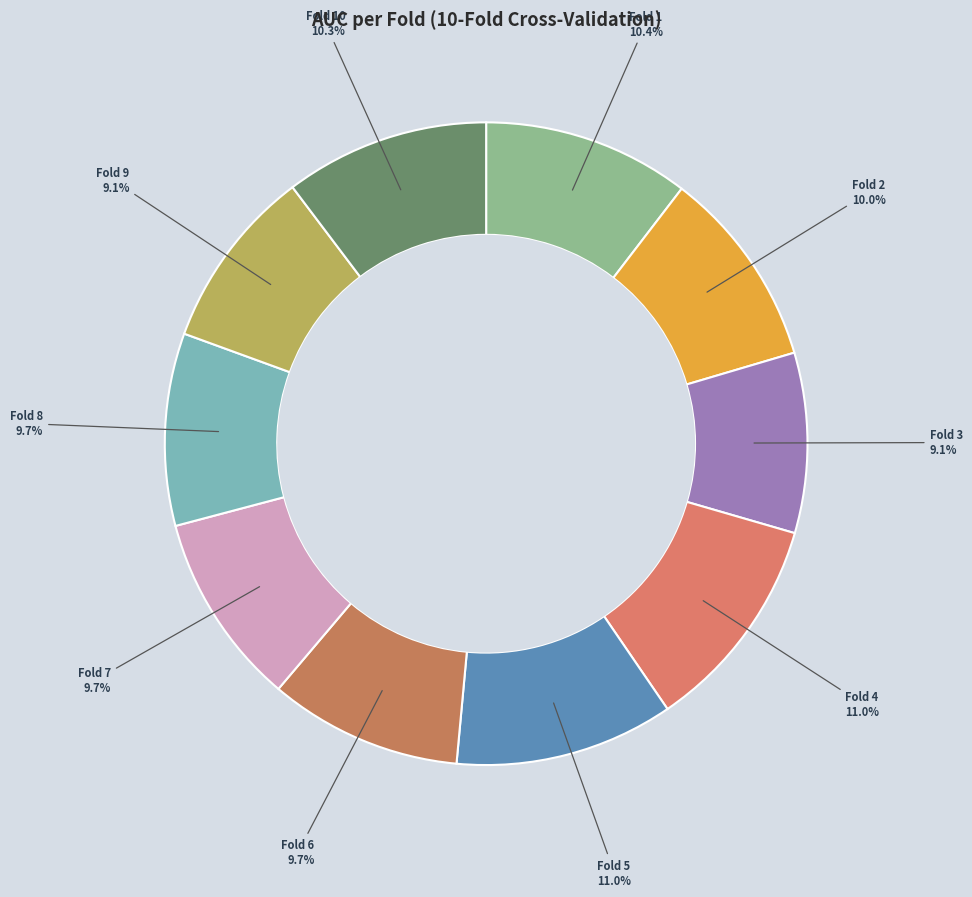

To the nearest percent, what is the difference between the largest and smallest slice percentages?

2%